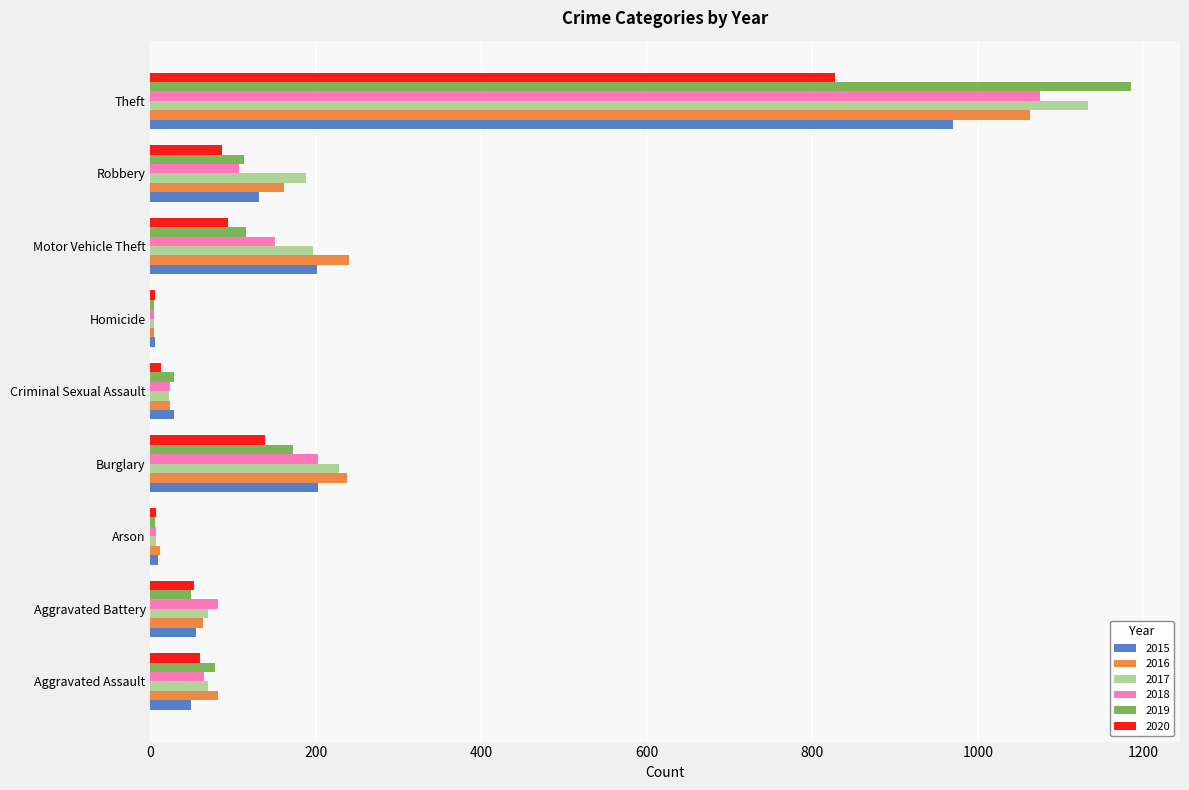

Rank the series by their maximum value, from highest to lowest.

2019, 2017, 2018, 2016, 2015, 2020